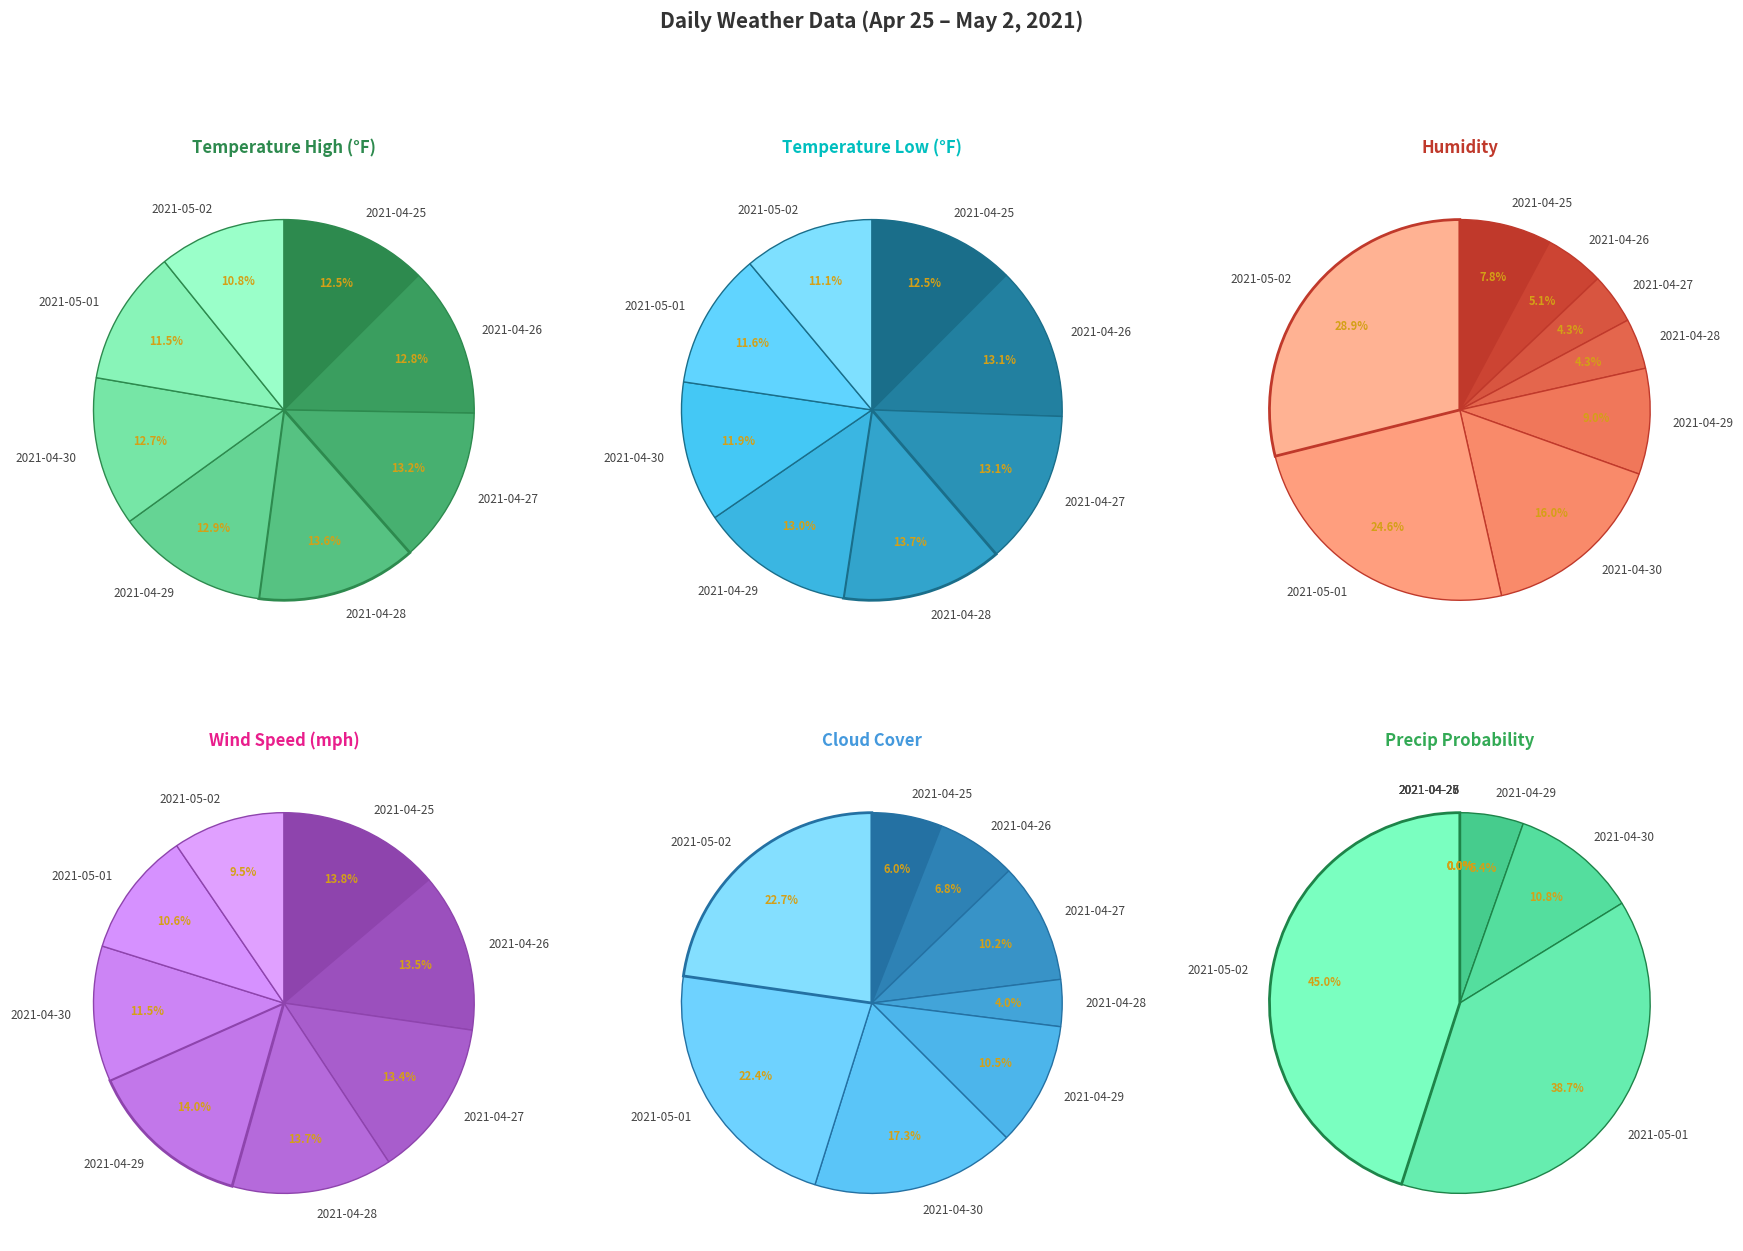

Does any single category account for the majority?

No